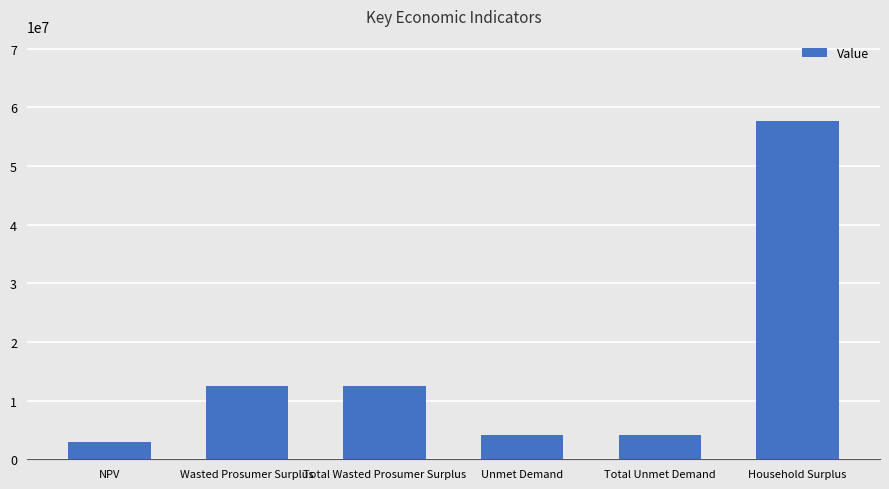

Are the bars horizontal?

No